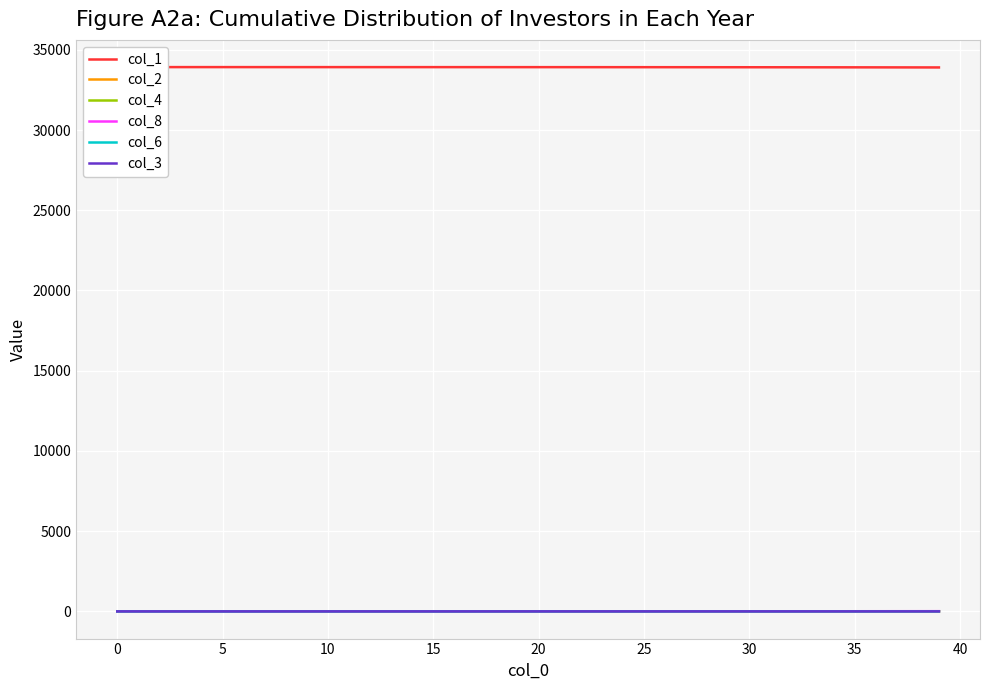

Where is col_1 nearest to the value 33913?

32